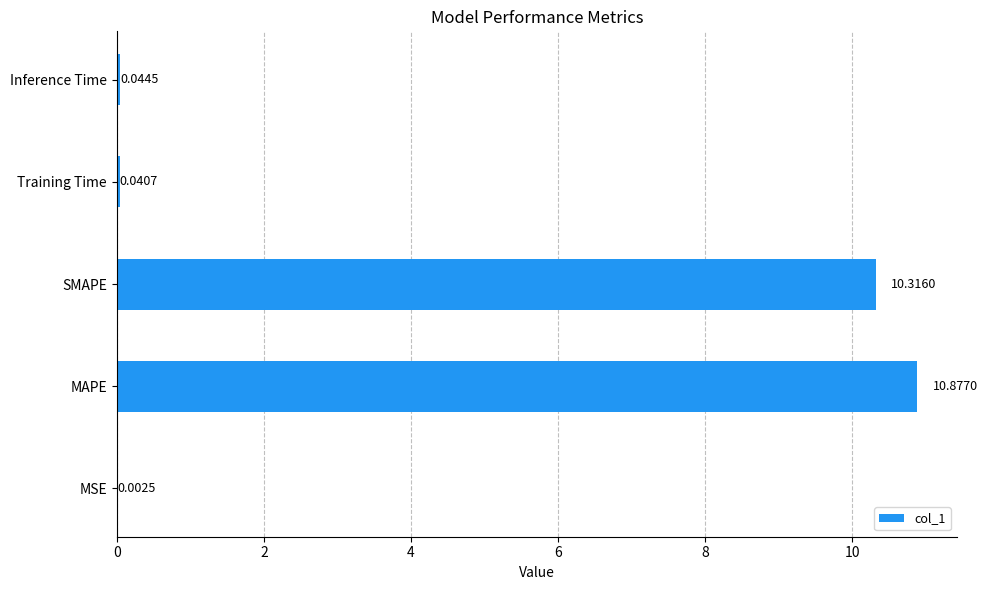

Which label corresponds to the largest value in the chart?

MAPE